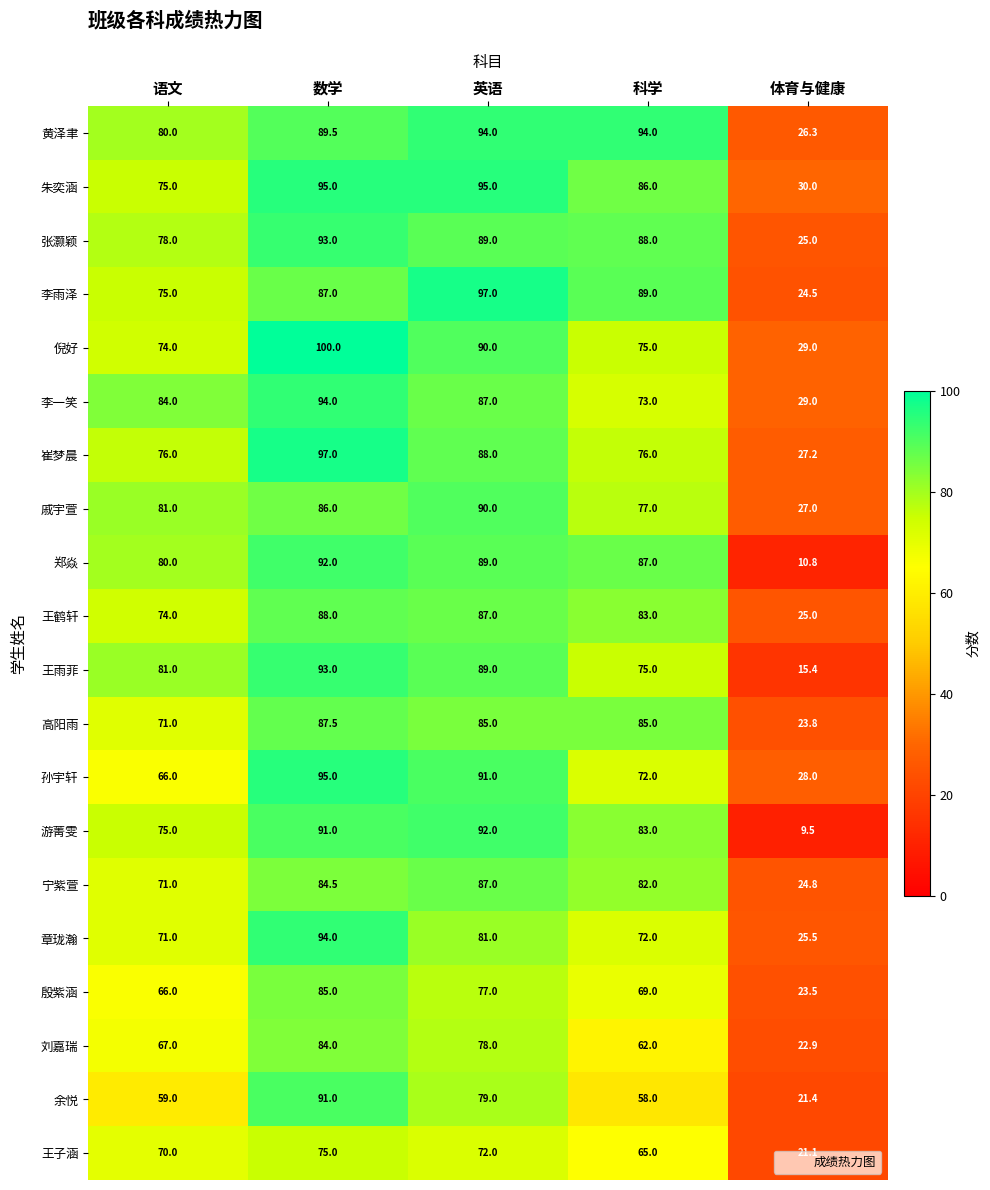

At which category is the sum across all series the highest?

数学